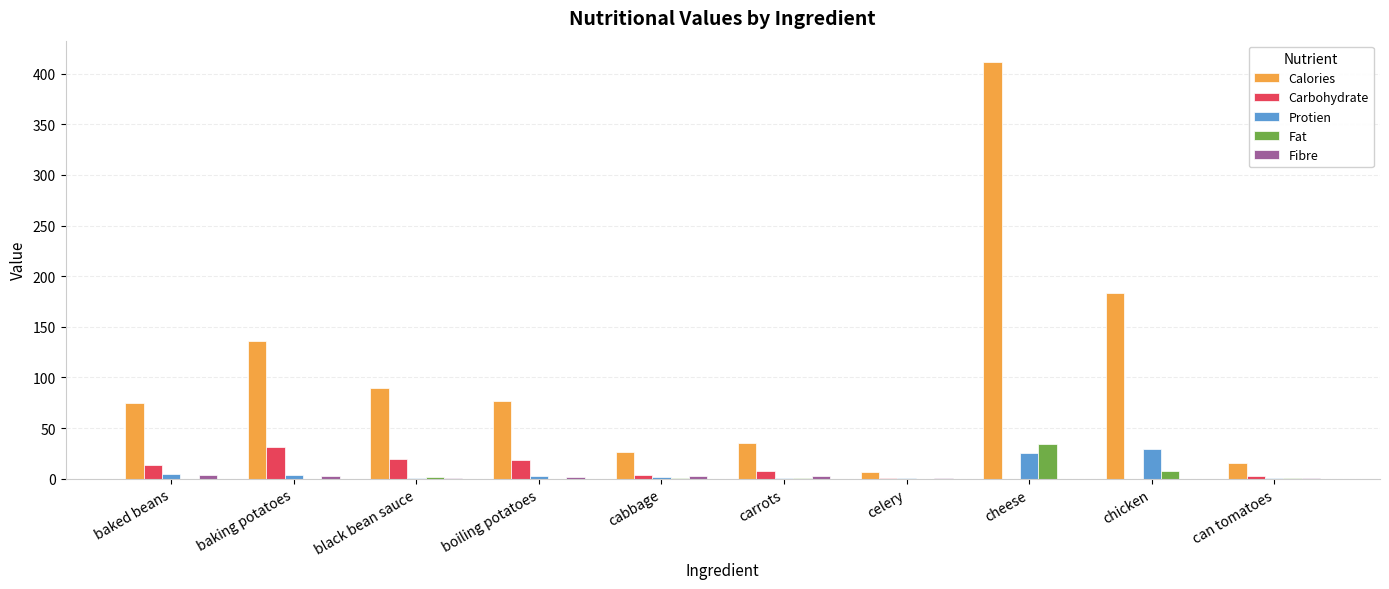

What is the total value across all series at cheese?

472.0